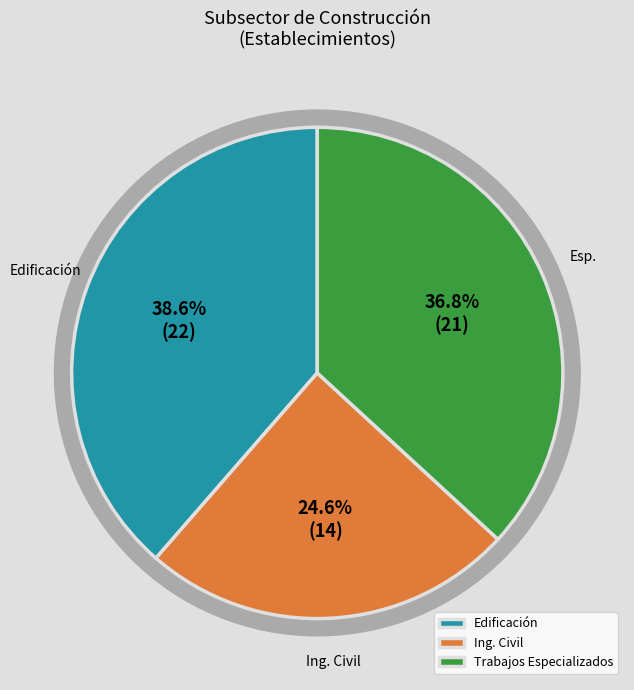

True or false: Construcción de obras de ingeniería civil accounts for 47% of the total.

False